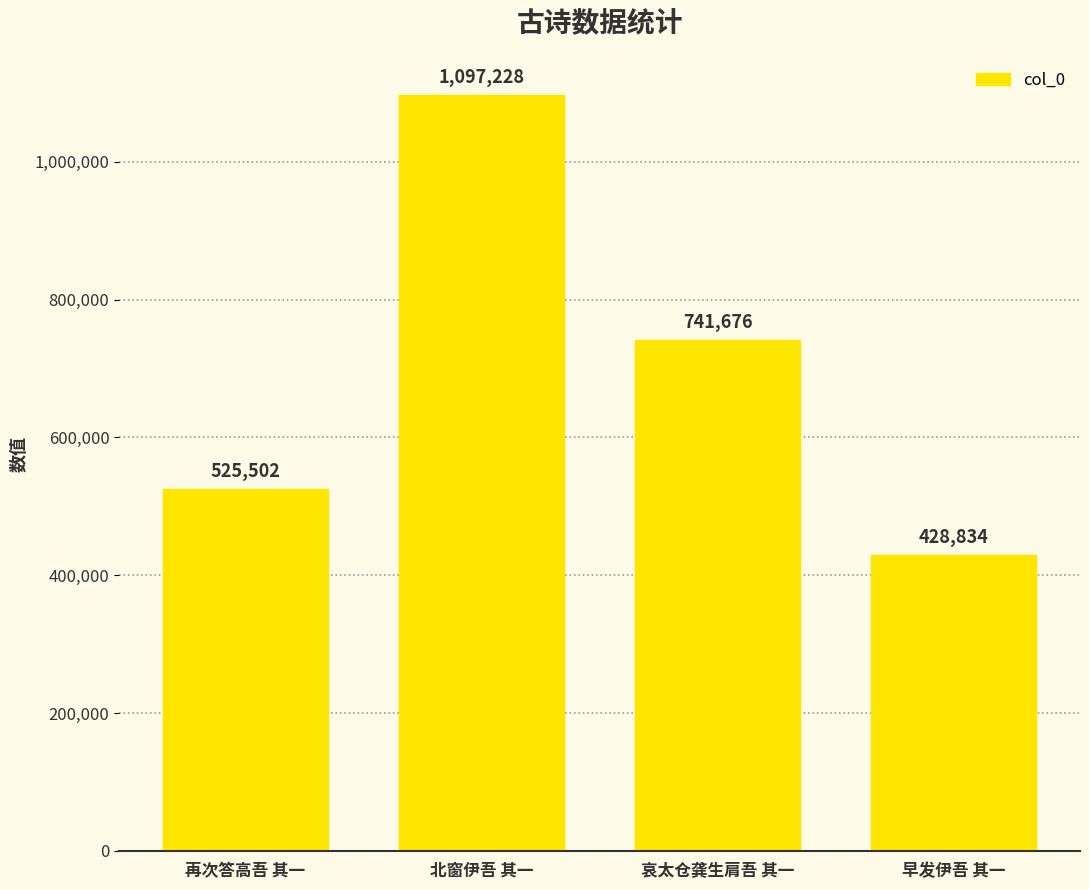

How many distinct data groups are displayed?

1